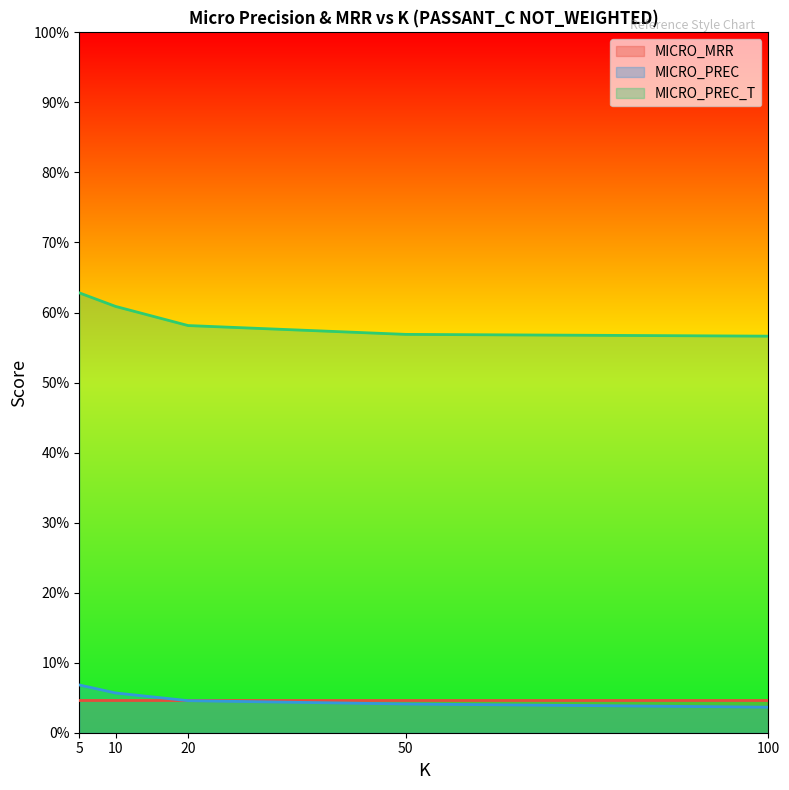

What are all the series names shown in the legend?

MICRO_MRR, MICRO_PREC, MICRO_PREC_T